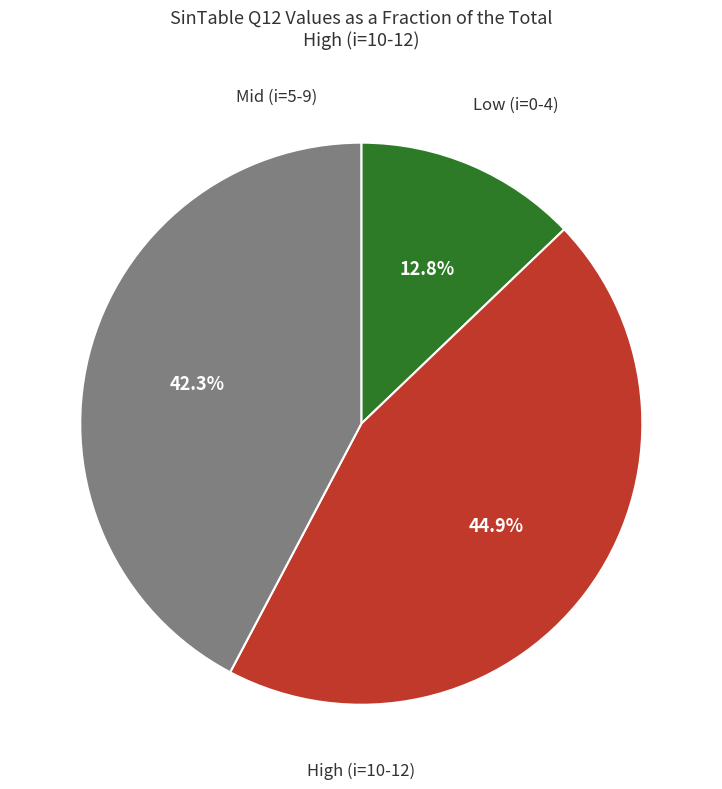

Is there a majority slice in this chart?

No